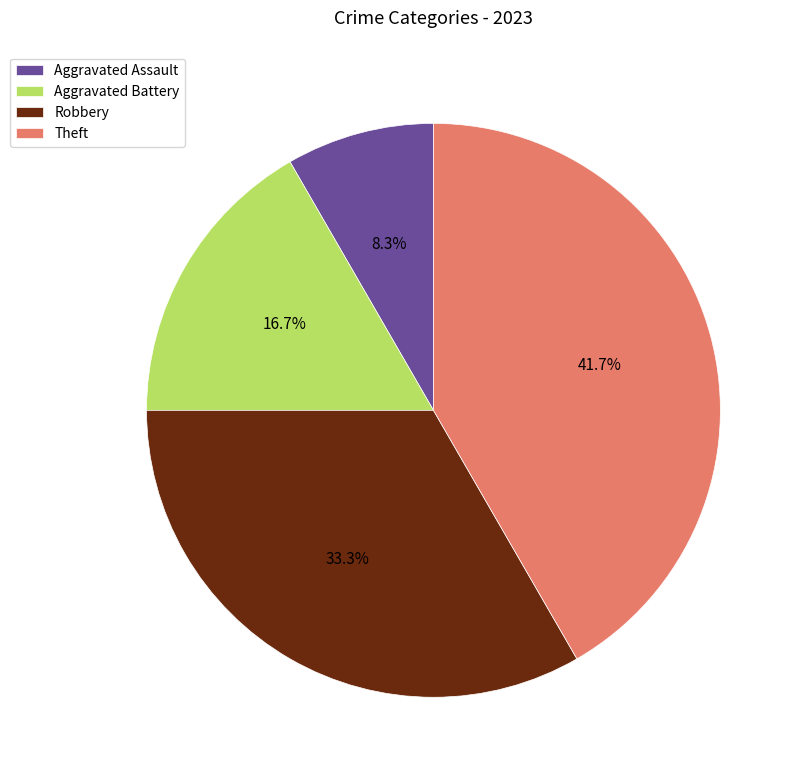

Is it true that Aggravated Battery is 7% of the pie?

False